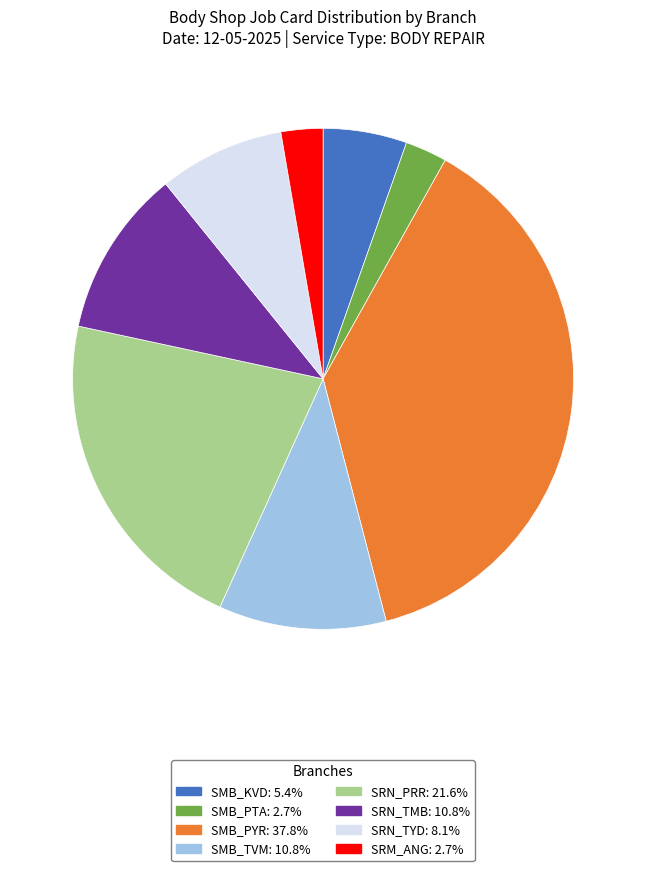

Which has a higher value, SRN_PRR or SRM_ANG?

SRN_PRR